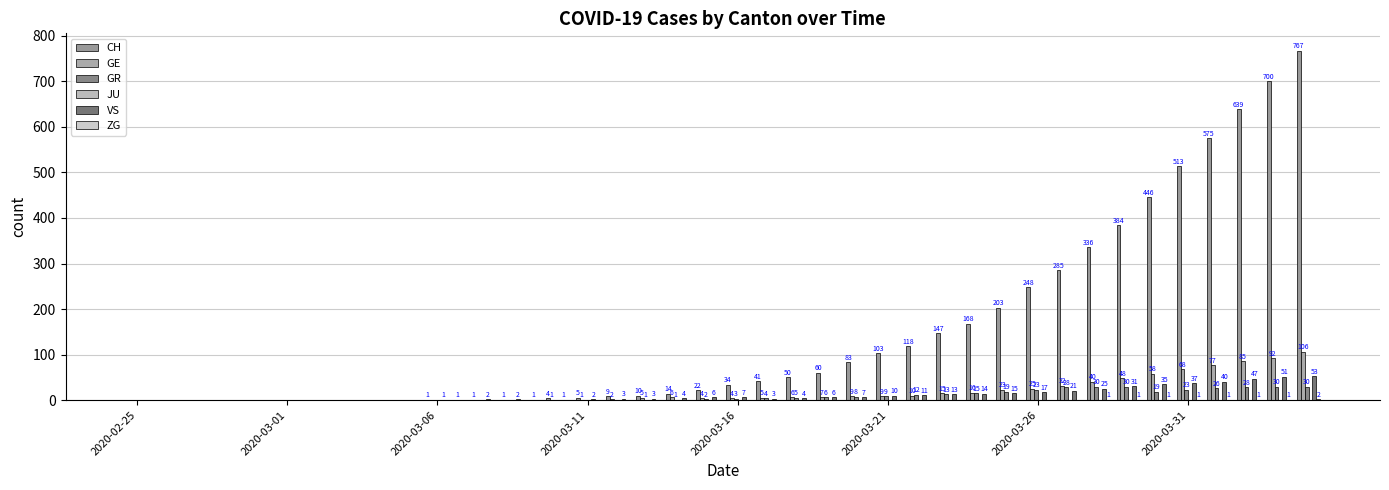

How many categories are shown in the chart?

40